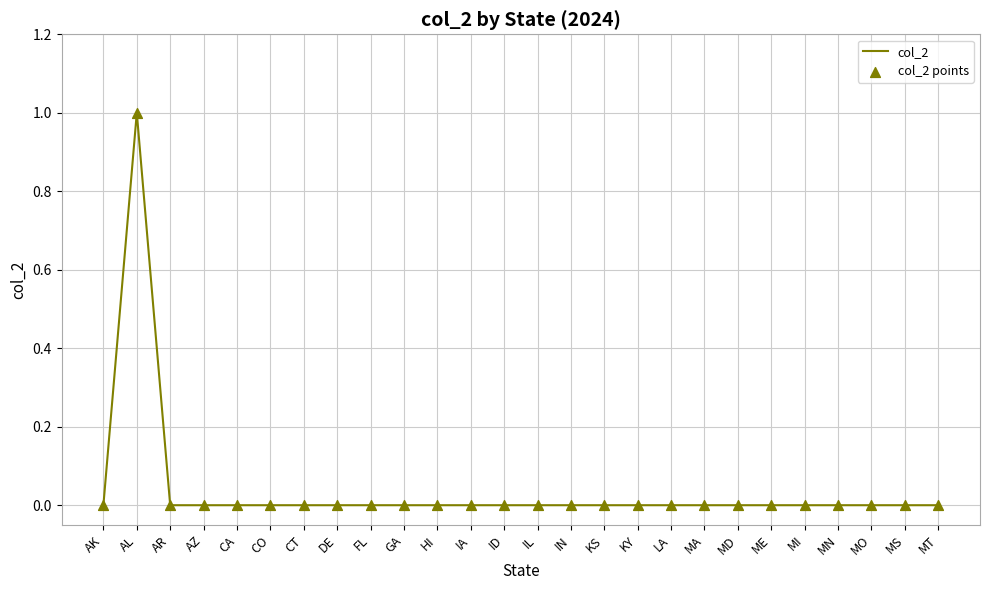

What position from the left is MO?

24